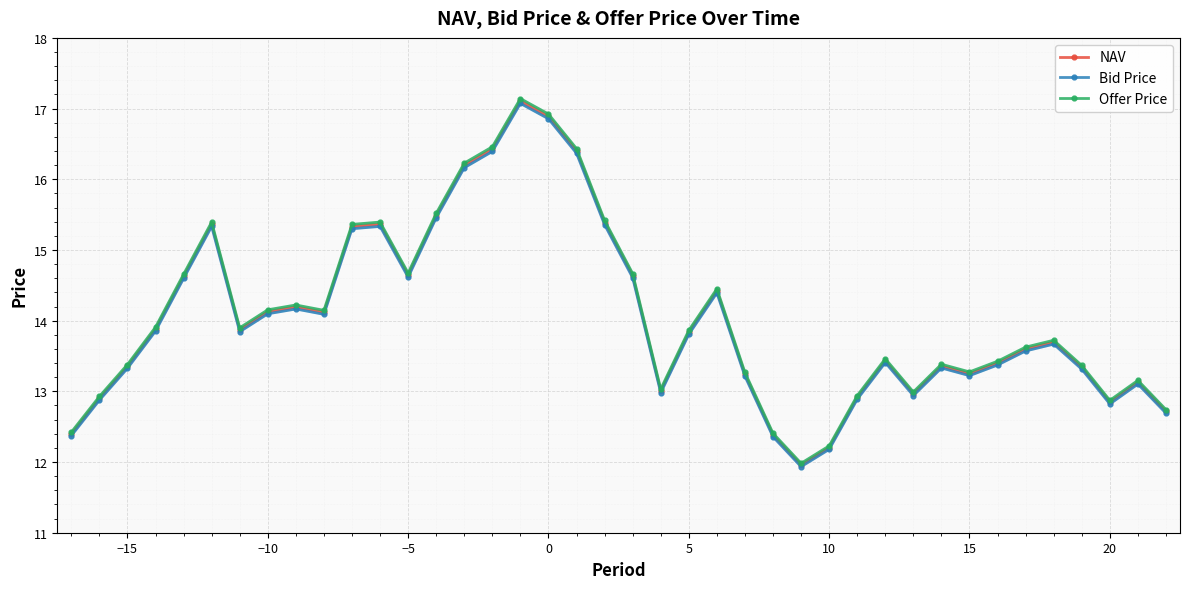

What is the minimum value for NAV?

12.0